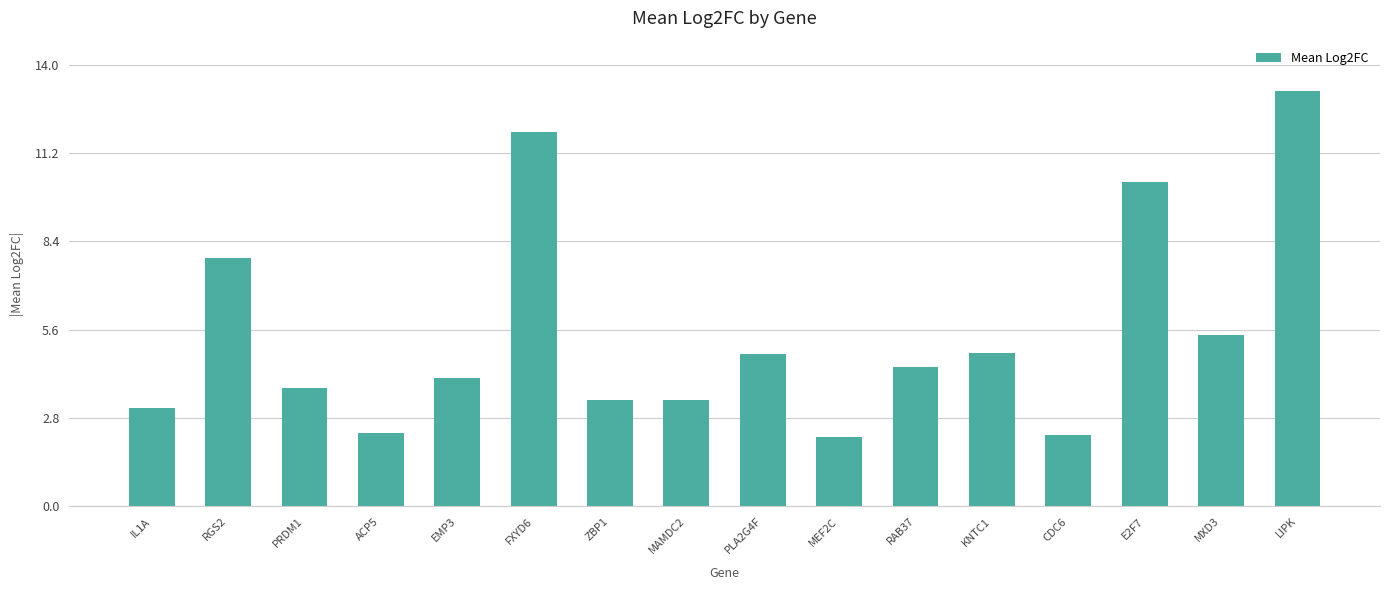

What is the label of the 1st bar from the left?

IL1A